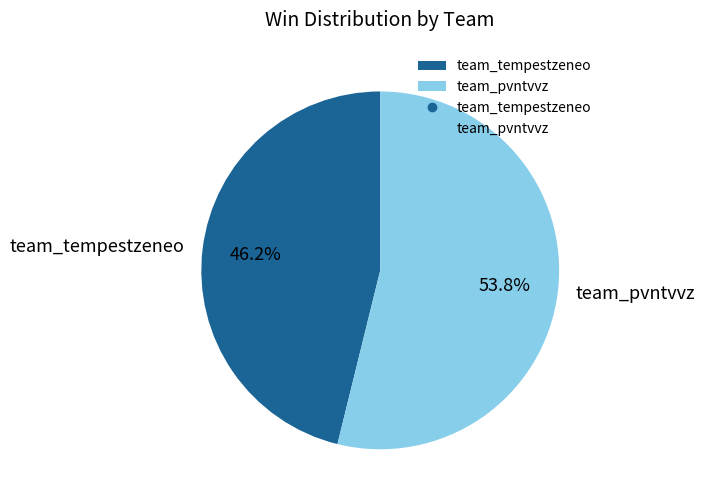

Does team_pvntvvz account for over 50% of the chart?

Yes